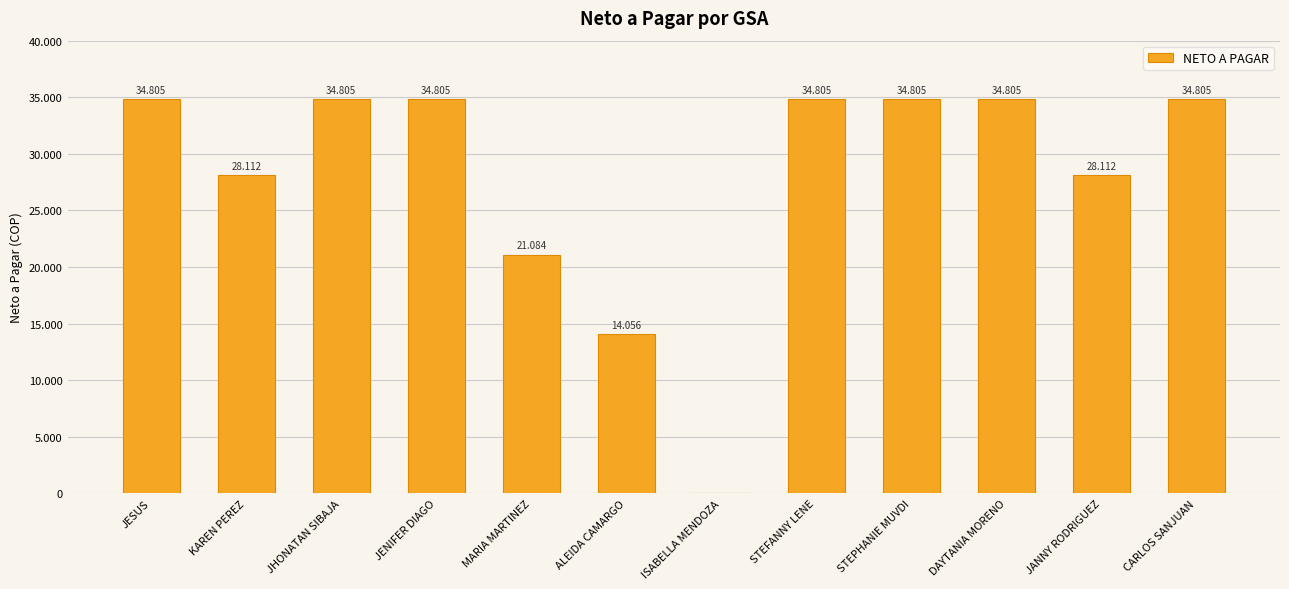

Reading left to right, transcribe all the data shown in this chart.

JESUS=34805.2	KAREN PEREZ=28111.9	JHONATAN SIBAJA=34805.2	JENIFER DIAGO=34805.2	MARIA MARTINEZ=21083.9	ALEIDA CAMARGO=14055.9	ISABELLA MENDOZA=0.0	STEFANNY LENE=34805.2	STEPHANIE MUVDI=34805.2	DAYTANIA MORENO=34805.2	JANNY RODRIGUEZ=28111.9	CARLOS SANJUAN=34805.2